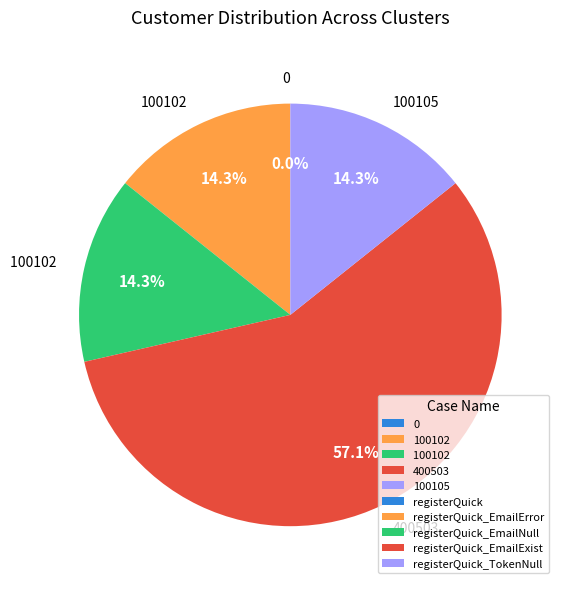

Is there a majority slice in this chart?

Yes